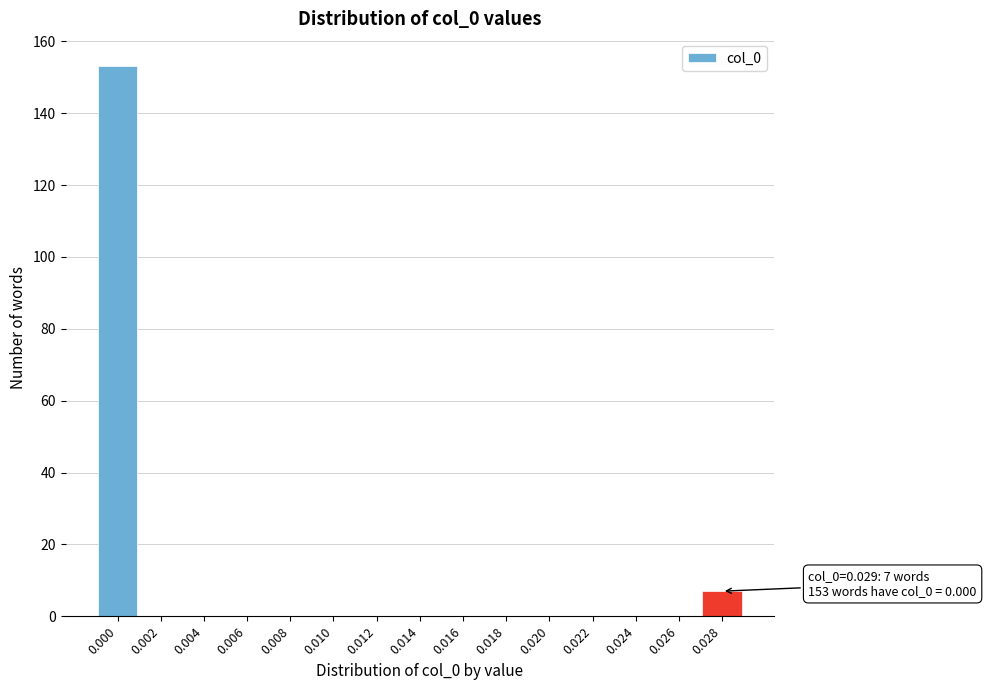

Reading right to left, what are all the values shown in this chart?

0.028=7	0.026=0	0.024=0	0.022=0	0.020=0	0.018=0	0.016=0	0.014=0	0.012=0	0.010=0	0.008=0	0.006=0	0.004=0	0.002=0	0.000=153